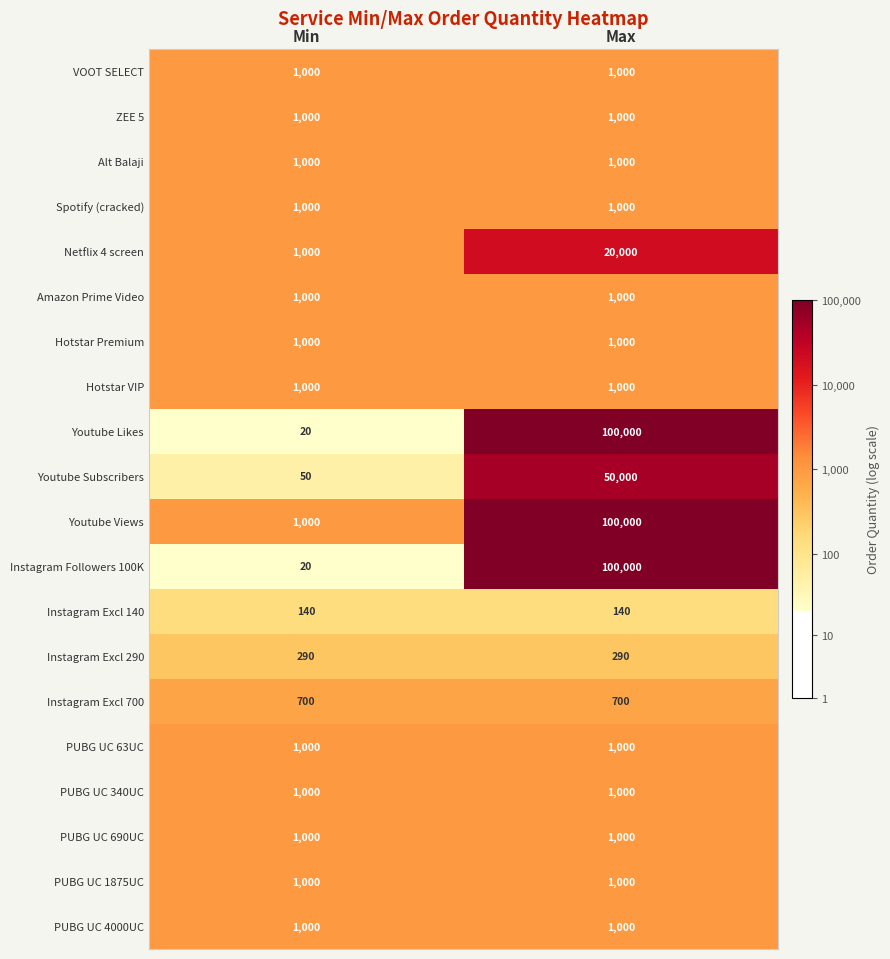

List the labels in order of Youtube Views value, smallest first.

Min, Max